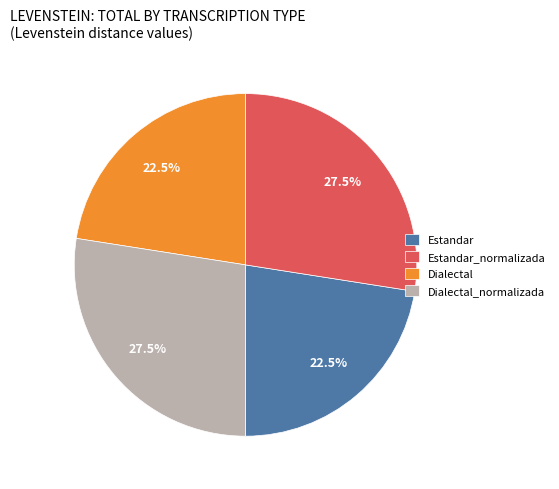

How many slices are in this pie chart?

4